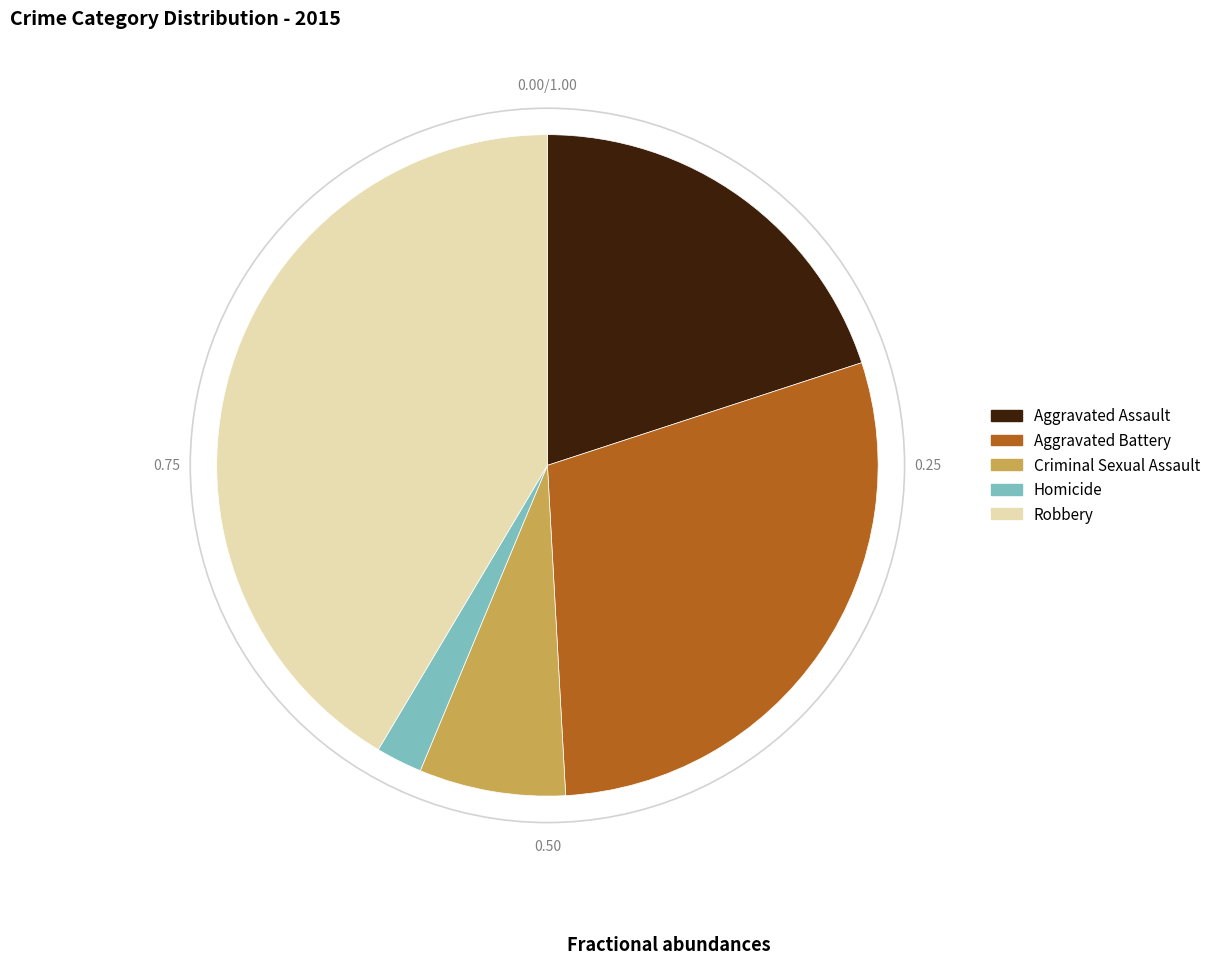

Is there a majority slice in this chart?

No